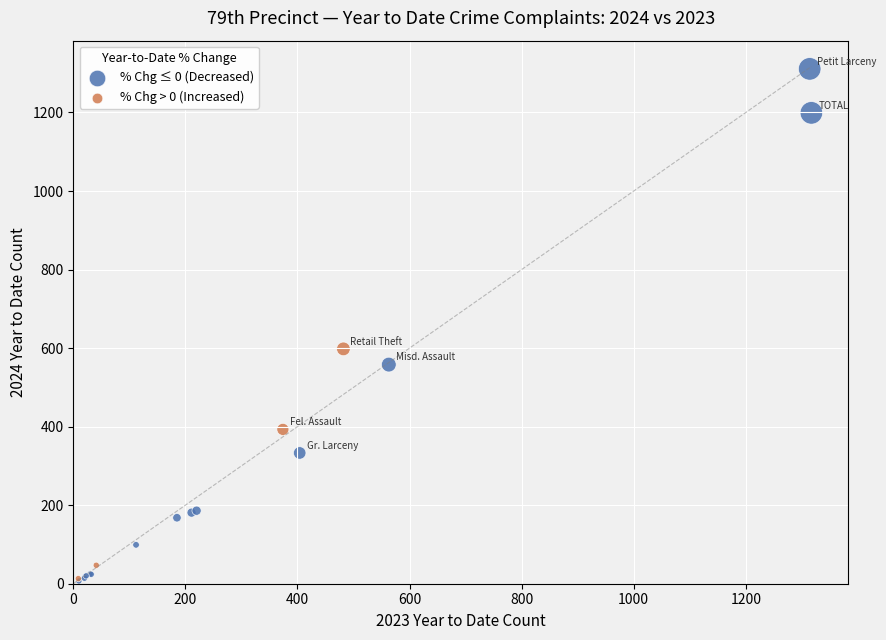

What are all the series names shown in the legend?

% Chg ≤ 0 (Decreased), % Chg > 0 (Increased)